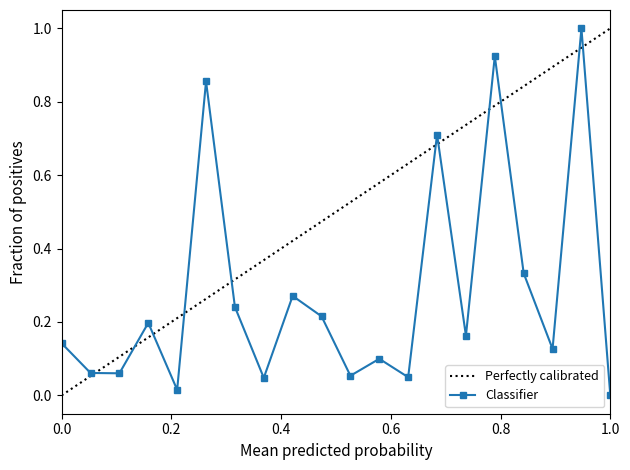

True or false: the data shows 0.0 at 15.

False